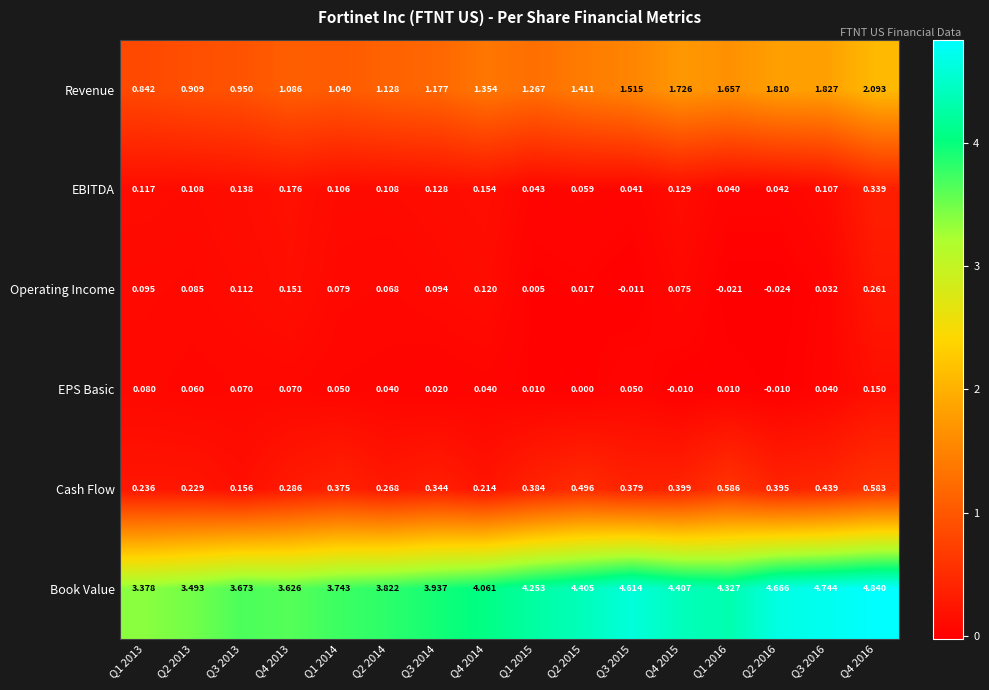

At Q1 2016, list the series in order from largest to smallest.

Book Value, Revenue, Cash Flow, EBITDA, EPS Basic, Operating Income